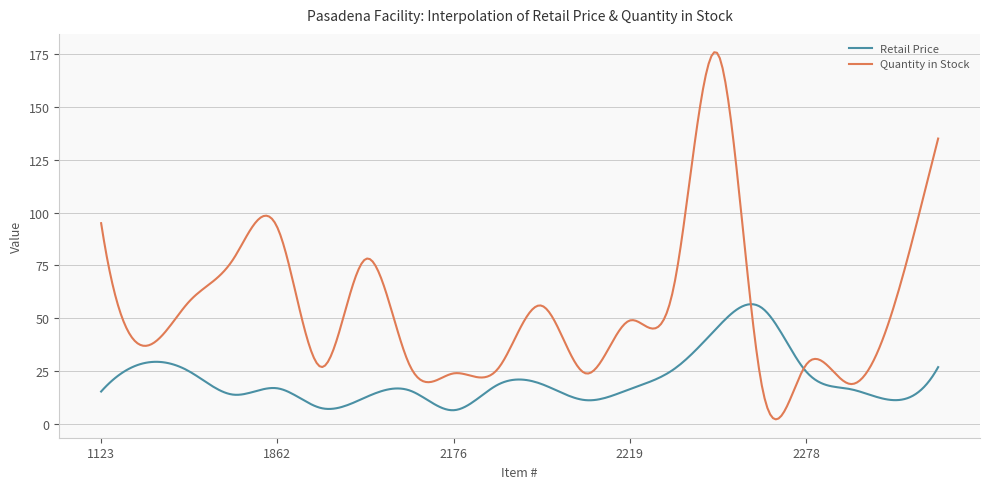

What is the highest value of the Quantity in Stock series?

175.8